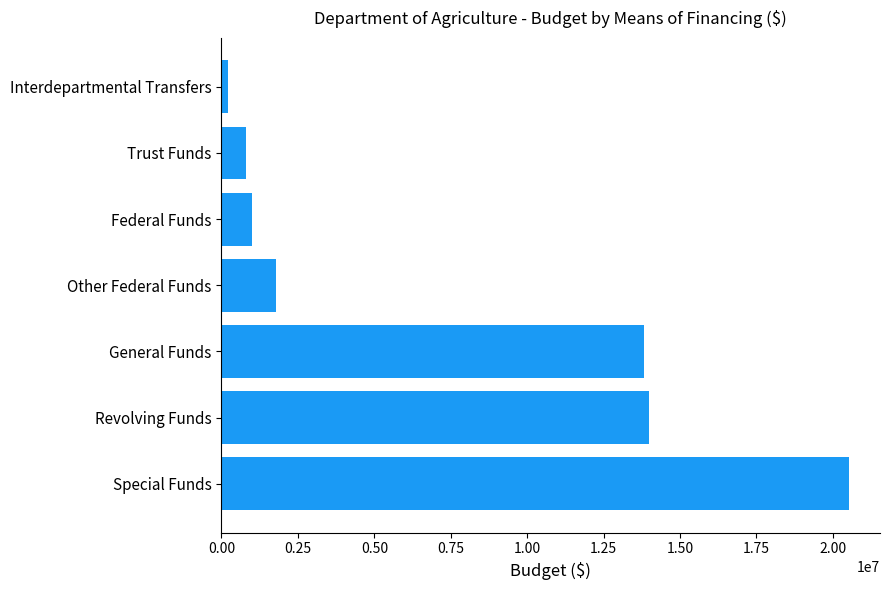

Reading bottom to top, list all the values displayed in this chart.

20515097	13994532	13830326	1790103	1007003	812962	212095